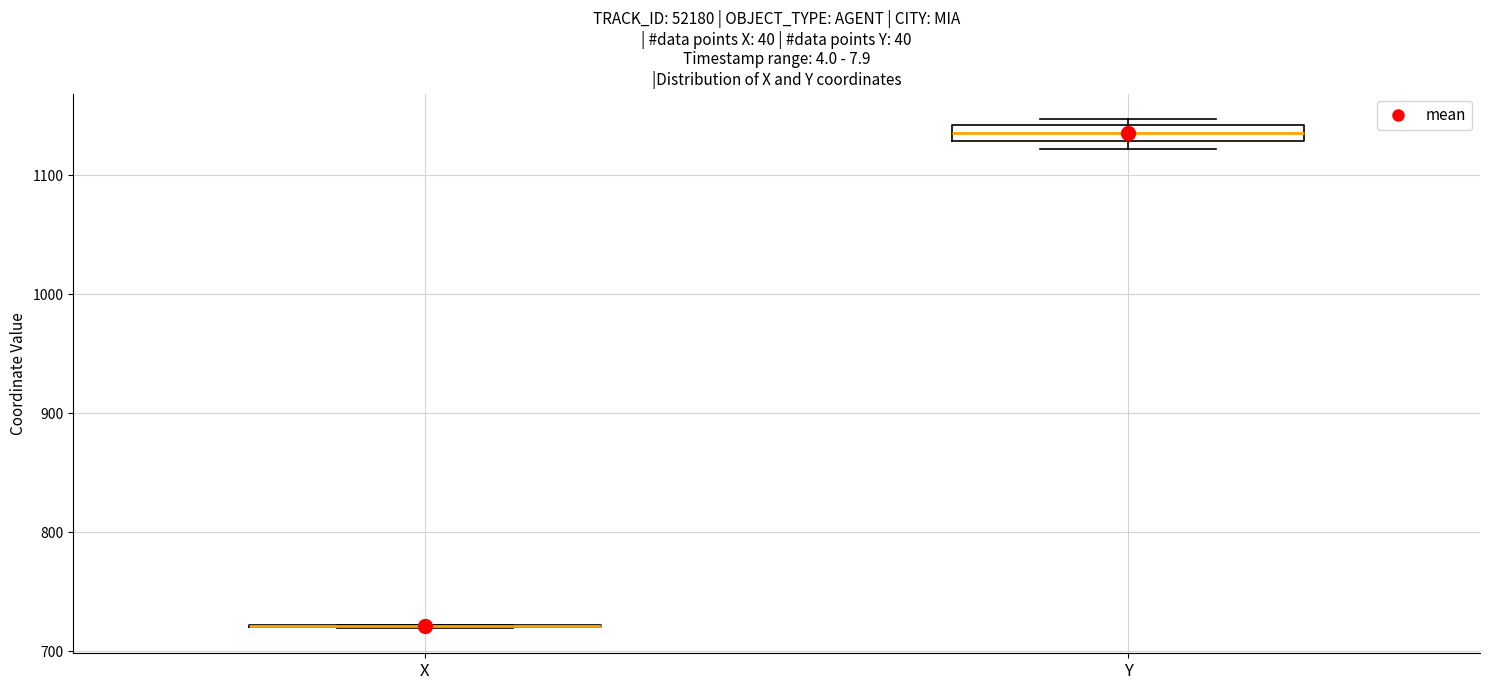

Where is the lower edge of the box for Y on the y-axis? The values are not printed on the chart, so give them approximately, as read against the axis.

1130